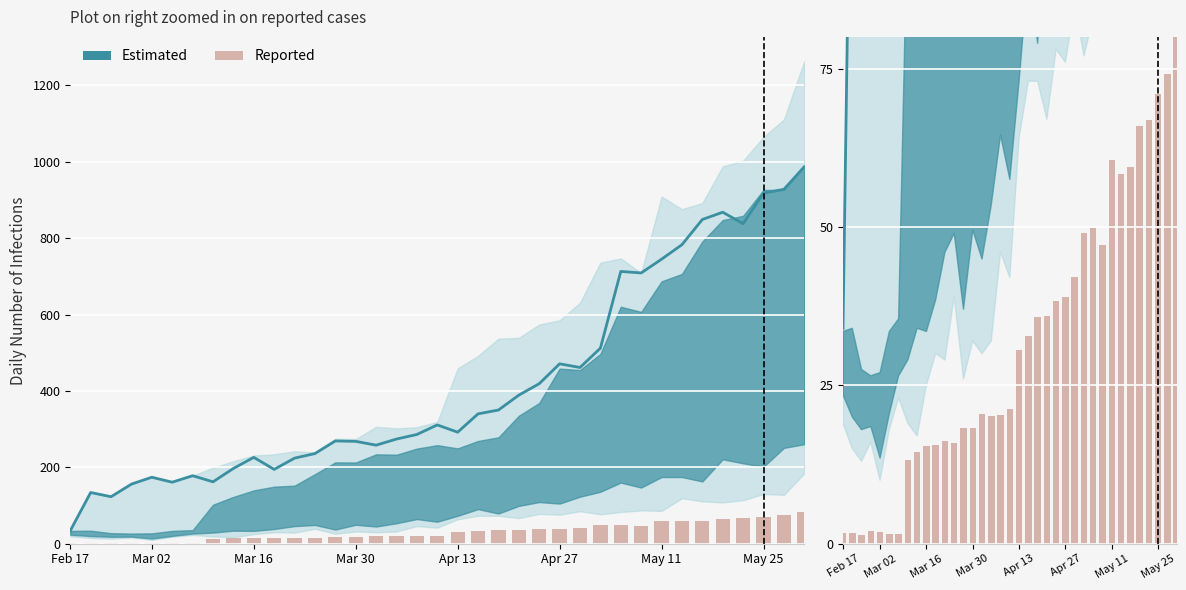

True or false: the data shows 57.3 at 20.

False